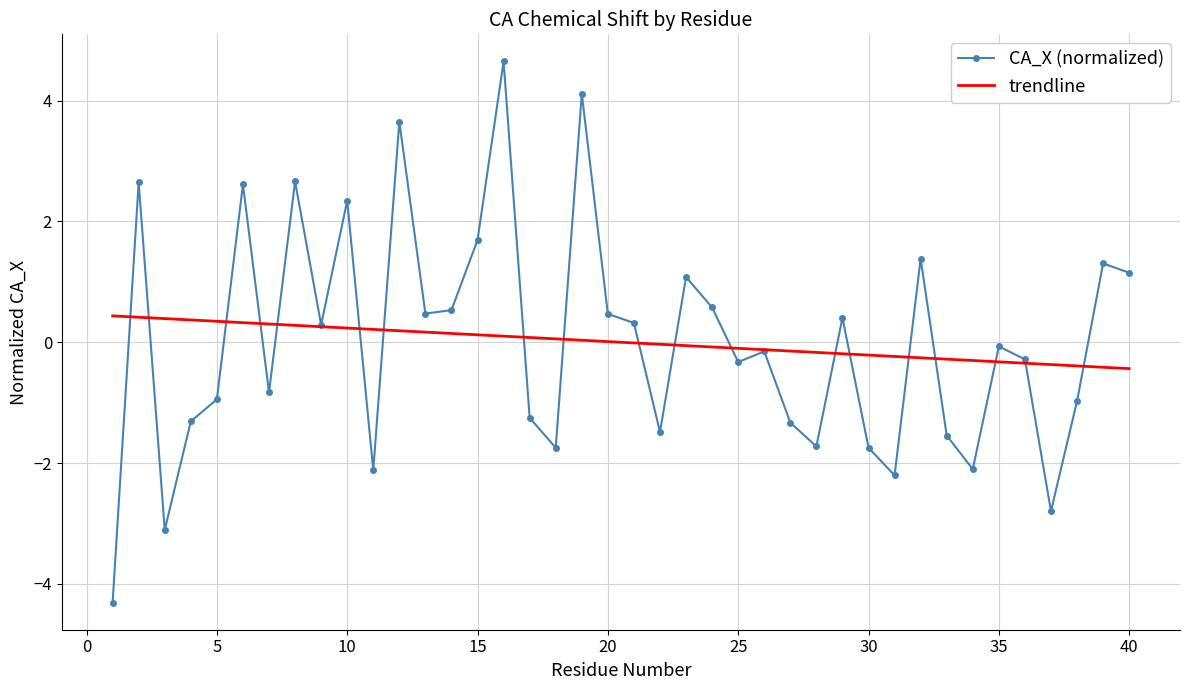

What is the maximum value shown in the chart?

4.6